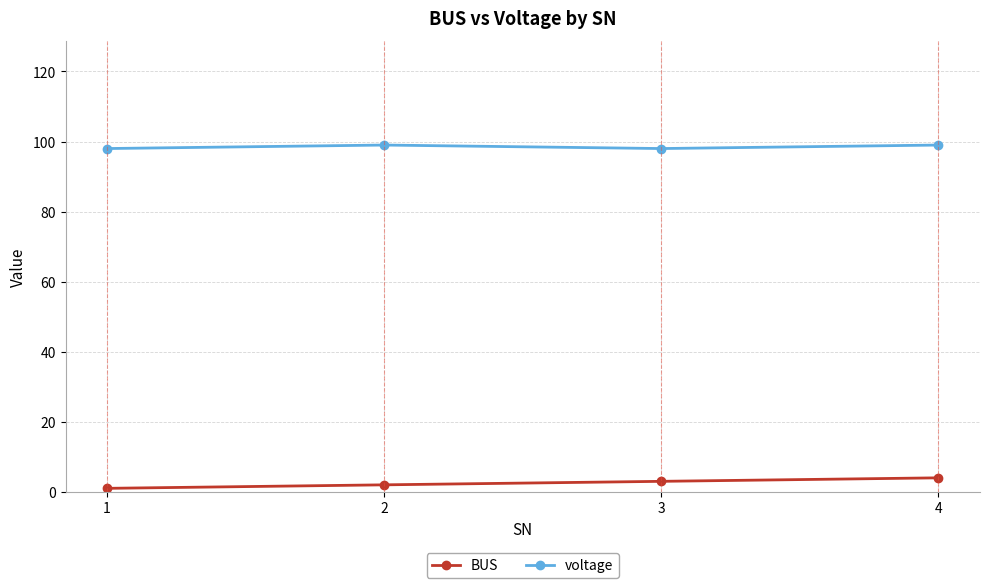

How many categories are shown in the chart?

4